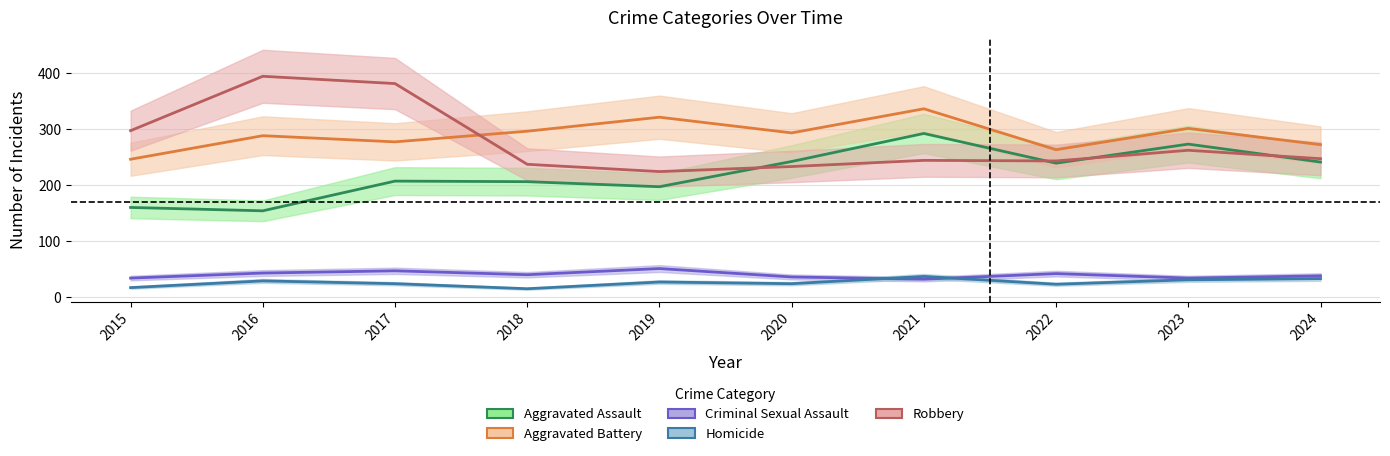

Between which two adjacent categories do Robbery and Aggravated Battery first intersect?

2017 and 2018